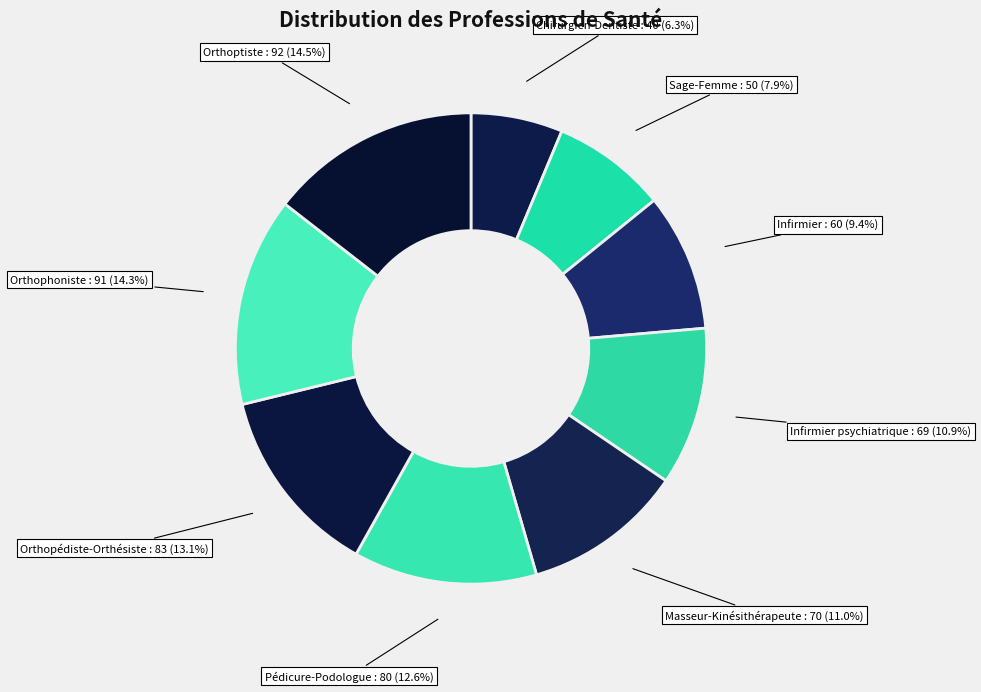

Which category has the smallest portion of the pie?

Chirurgien-Dentiste